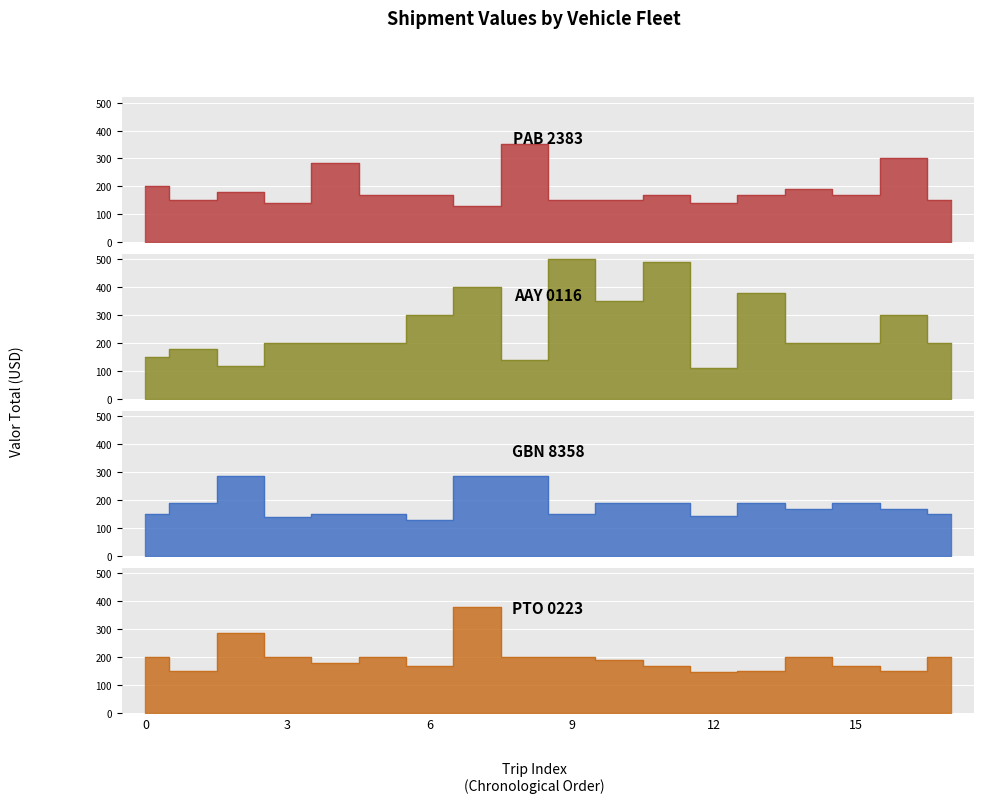

The value of PAB 2383 at 17 is 51. True or false?

False